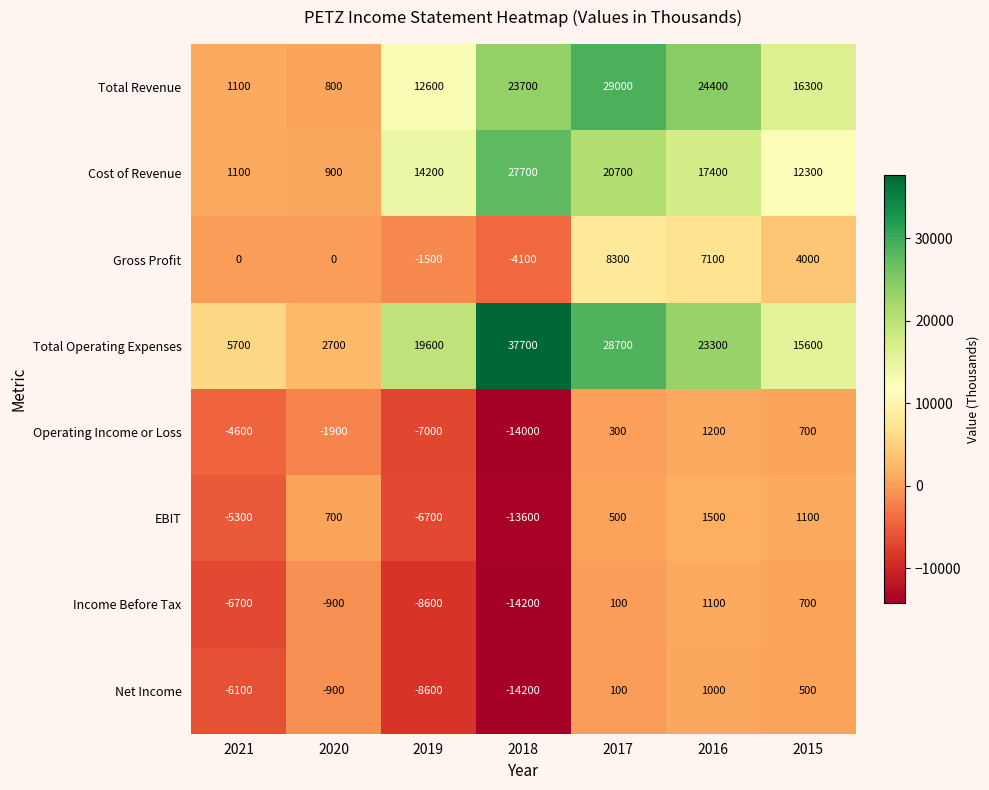

What is the total value across all series at 2021?

-14800